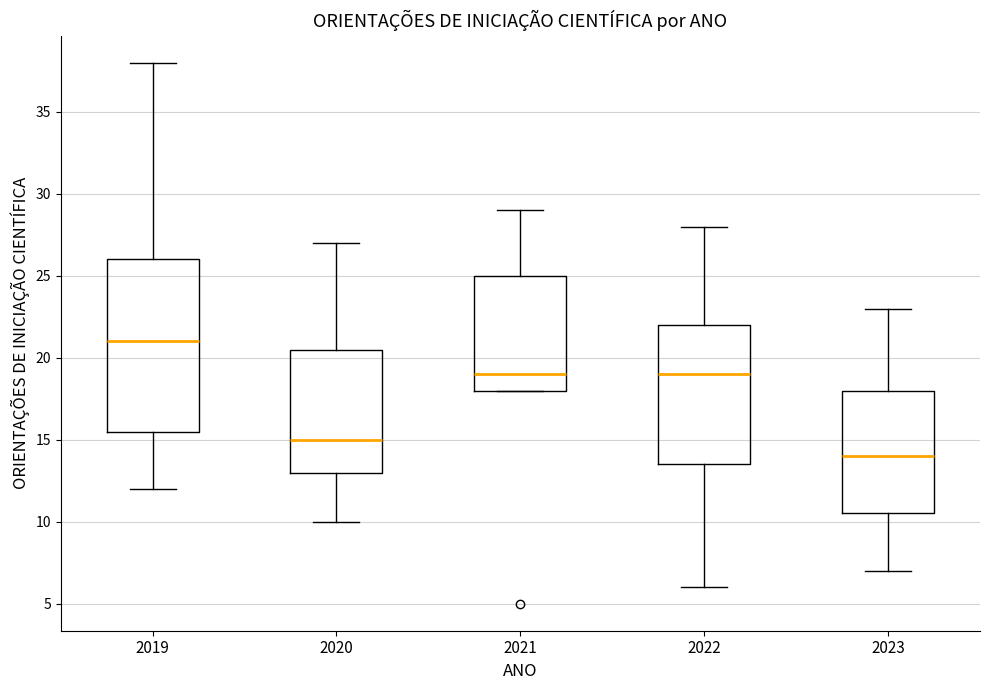

Comparing the boxes themselves (not the whiskers), which one is the tallest?

2019